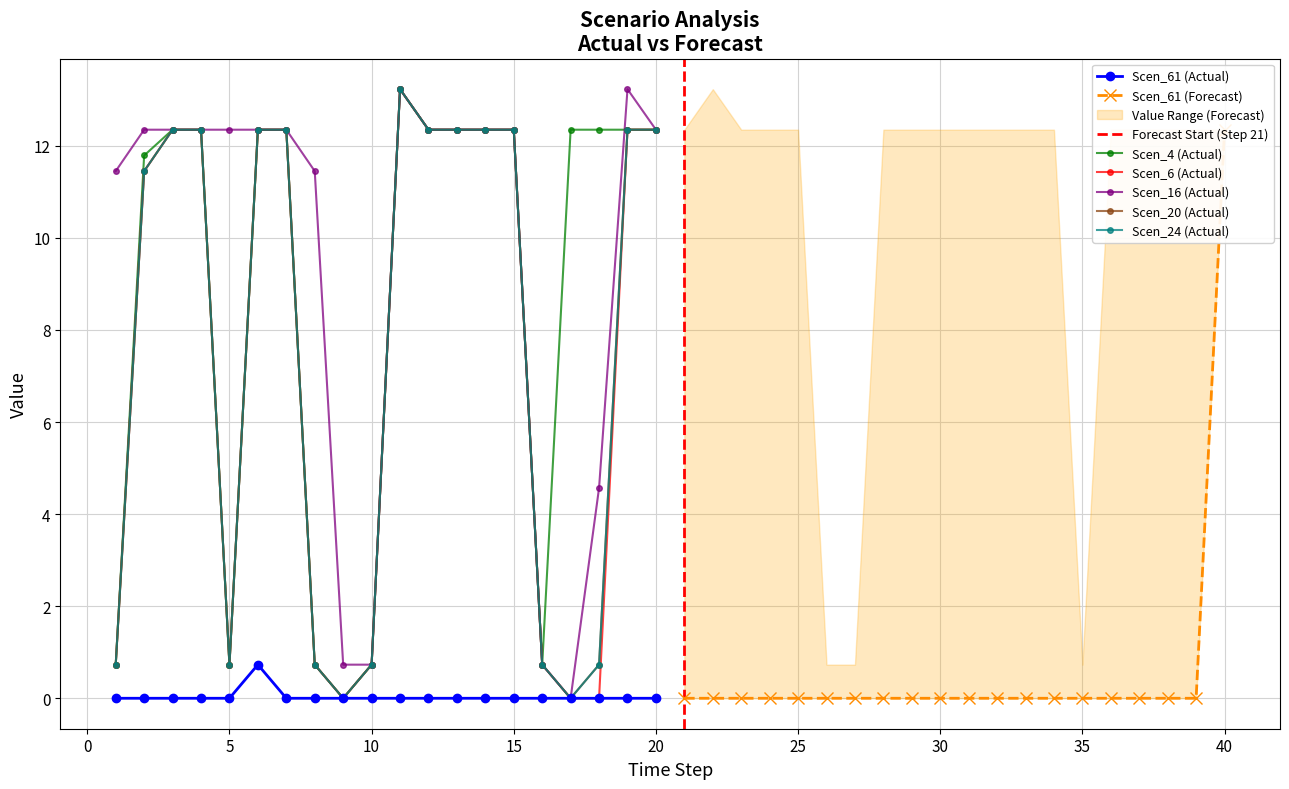

What is the value of the Scen_24 point at the 1st from the left?

0.7